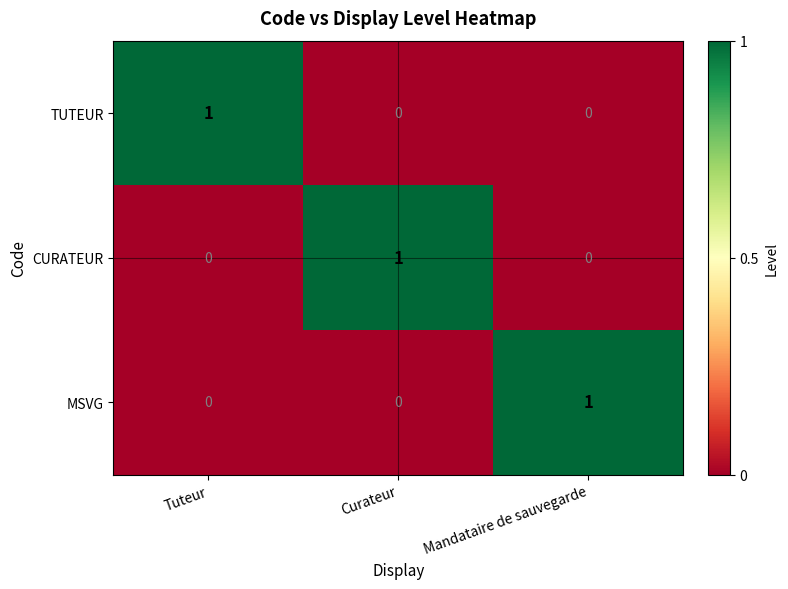

What is the difference between the highest and lowest values at Tuteur?

1